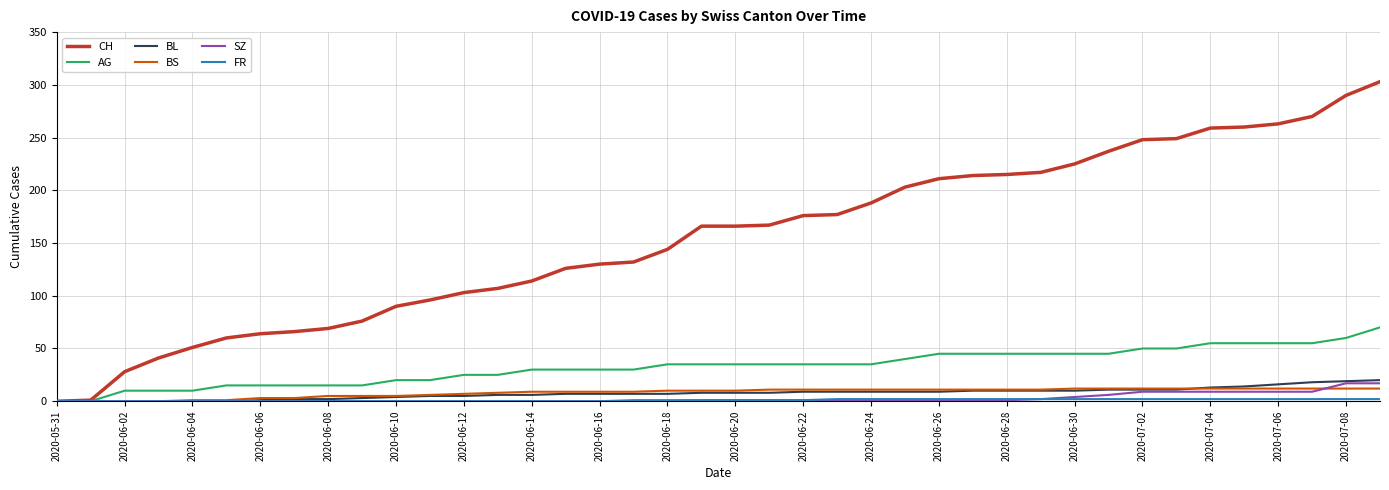

Which series has the largest range (max minus min)?

CH